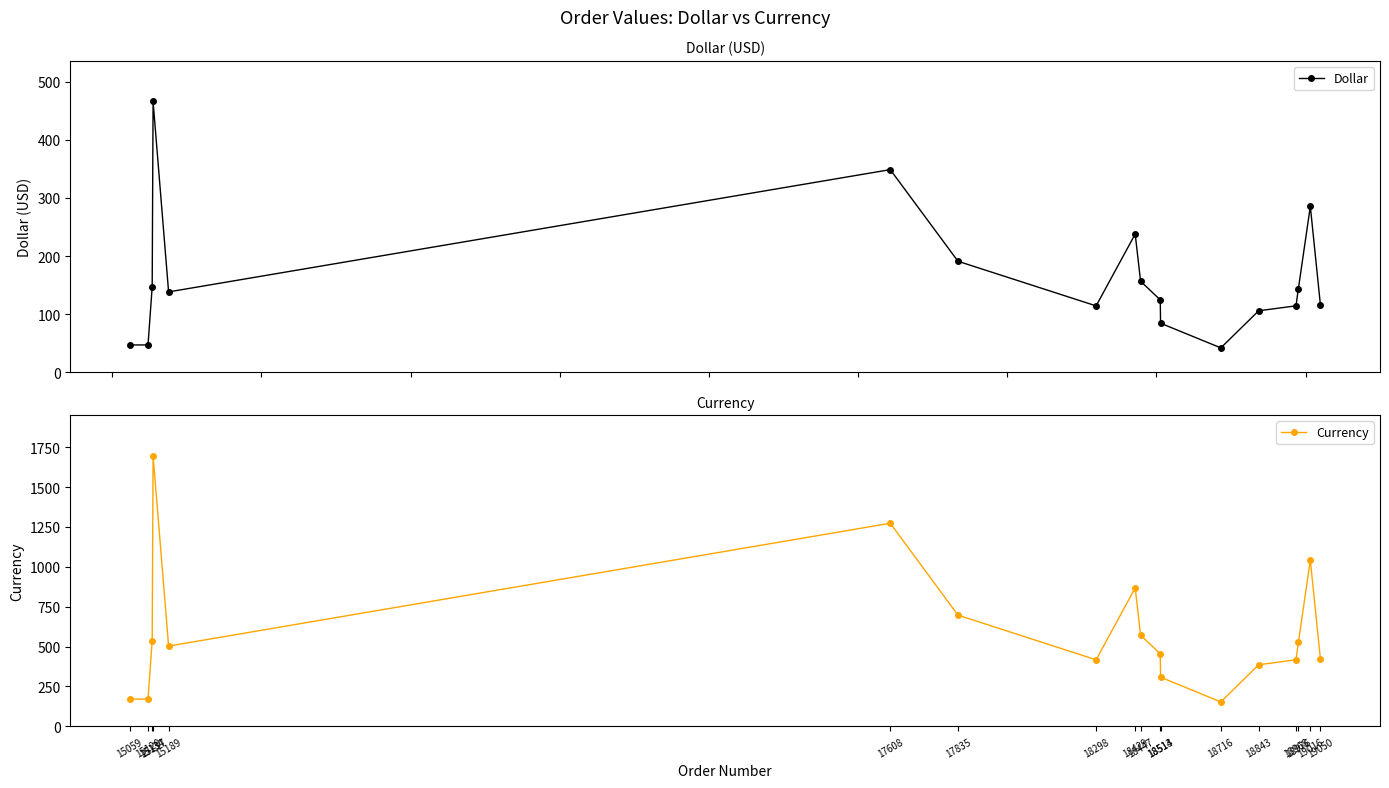

What is the approximate value of Currency at 18843?

386